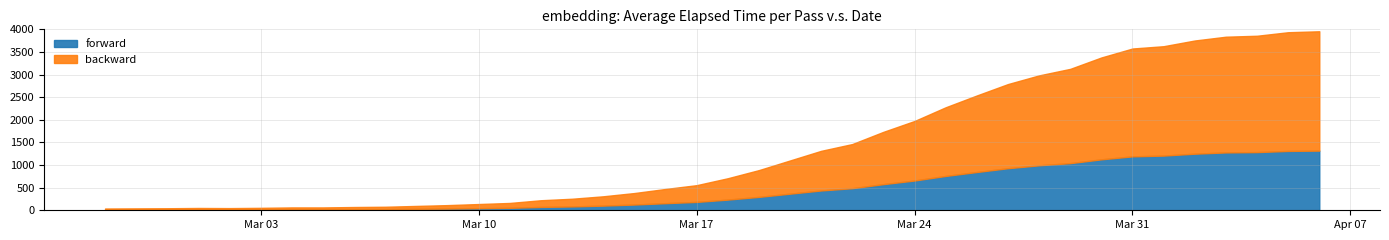

At how many categories does at least one series exceed 1903?

10